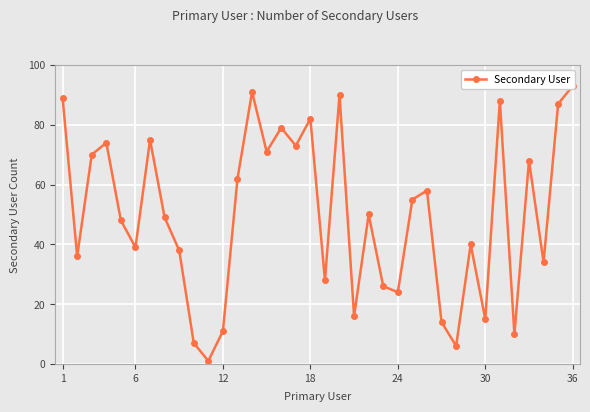

How many points are lower than both their immediate neighbors (excluding endpoints)?

12